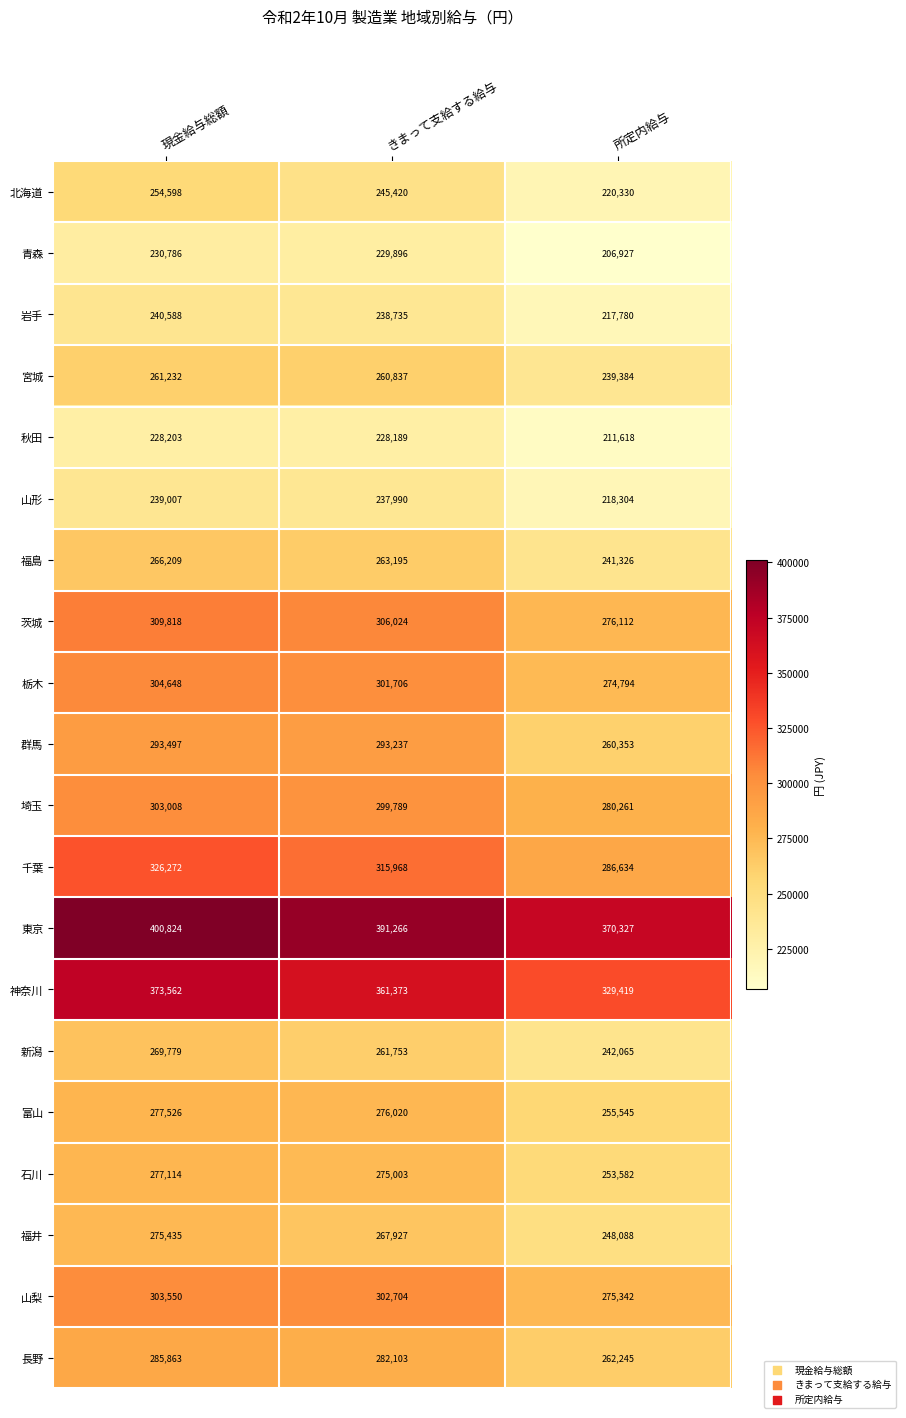

At きまって支給する給与, list the series in order from largest to smallest.

東京, 神奈川, 千葉, 茨城, 山梨, 栃木, 埼玉, 群馬, 長野, 富山, 石川, 福井, 福島, 新潟, 宮城, 北海道, 岩手, 山形, 青森, 秋田